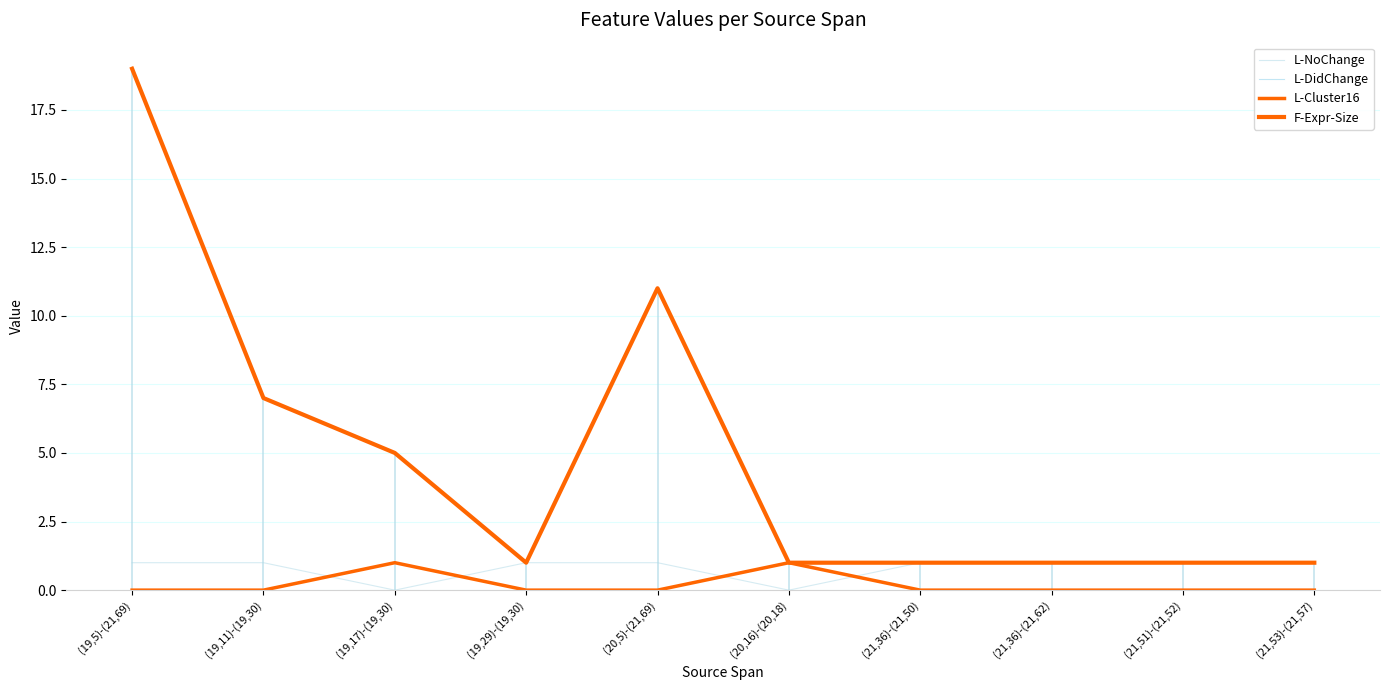

Does the chart display data point markers on the line(s)?

No